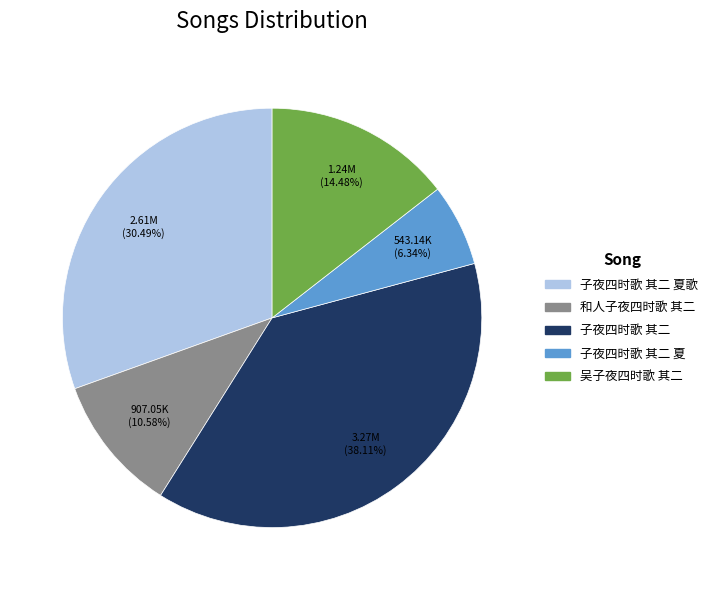

To the nearest percent, what is the difference between the largest and smallest slice percentages?

32%